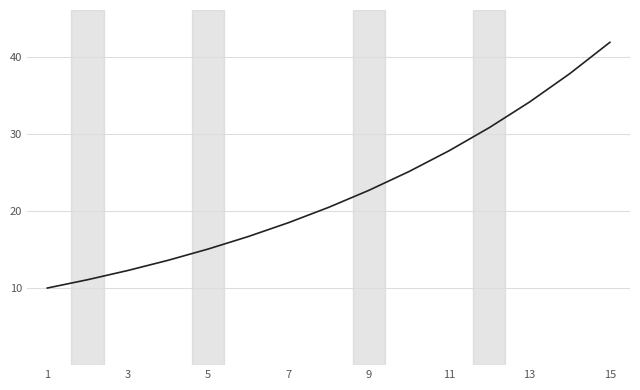

What is the difference between the maximum and minimum values?

31.9